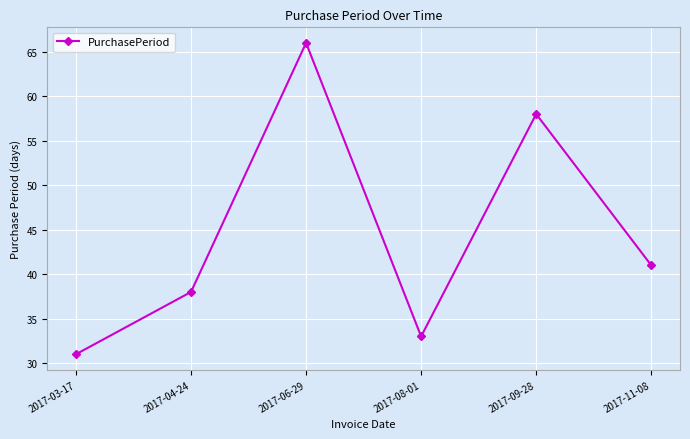

Reading left to right, list all the values displayed in this chart.

31	38	66	33	58	41